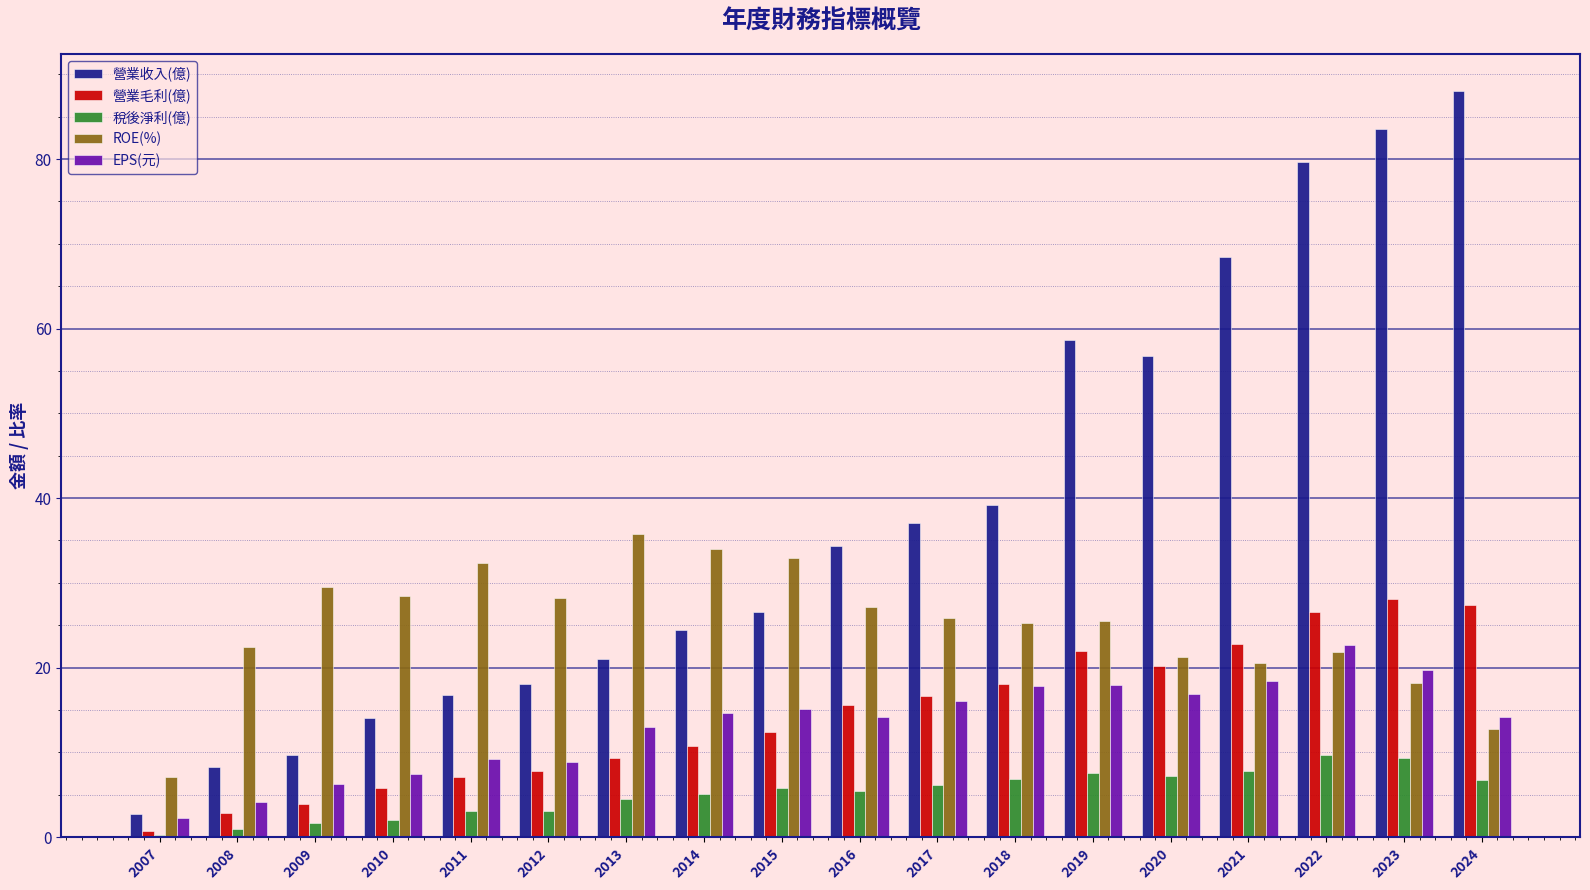

Read the 稅後淨利(億) value at 2011.

3.1